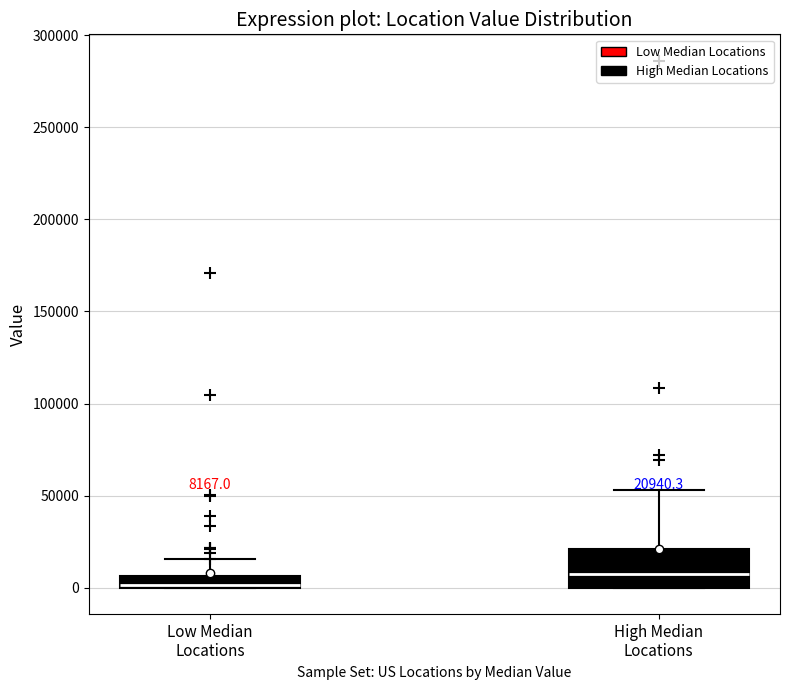

Which box is the tallest, from its lower edge to its upper edge?

High Median Locations